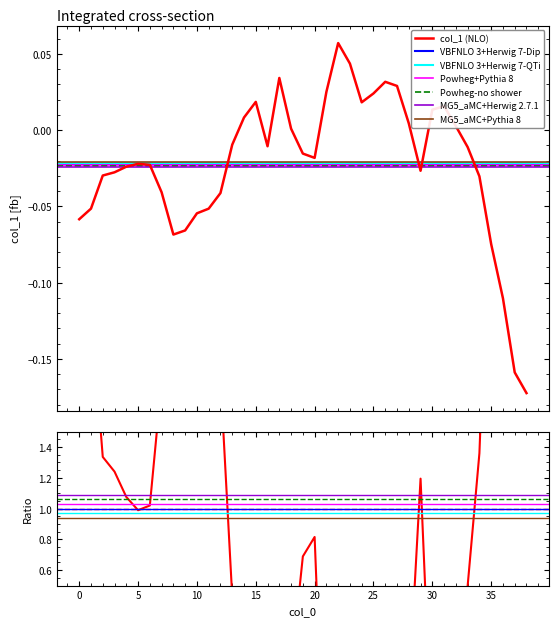

List the labels in order of value, largest first.

22, 23, 17, 26, 27, 21, 25, 15, 24, 31, 30, 14, 28, 32, 18, 13, 16, 33, 19, 20, 5, 6, 4, 29, 3, 2, 34, 7, 12, 1, 11, 10, 0, 9, 8, 35, 36, 37, 38